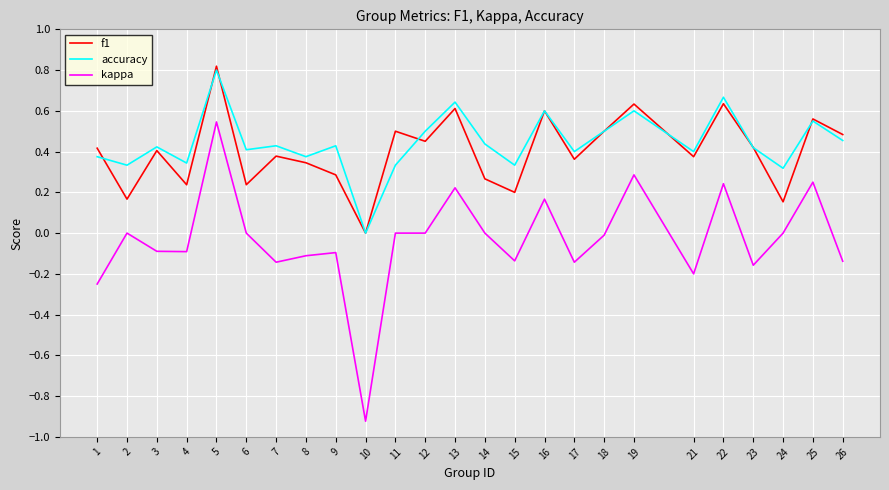

True or false: f1 and accuracy cross at least once.

True